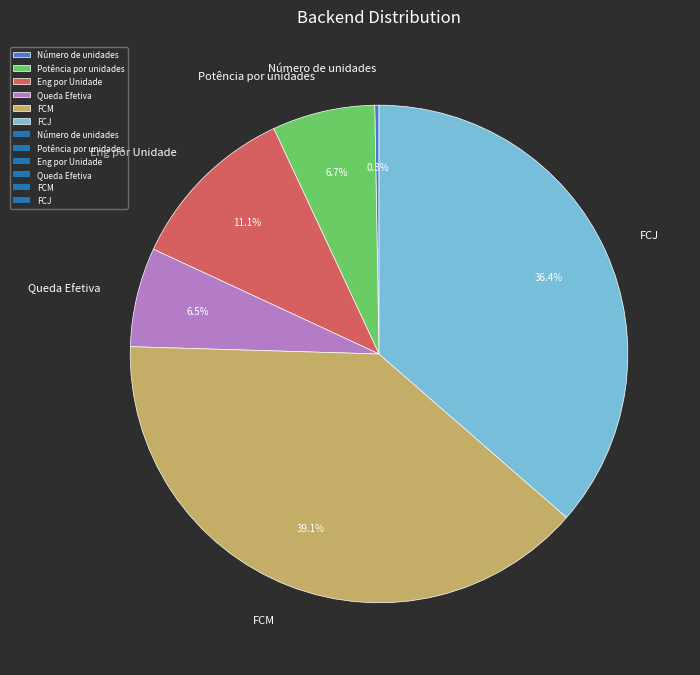

Is there any slice that represents more than half of the pie?

No